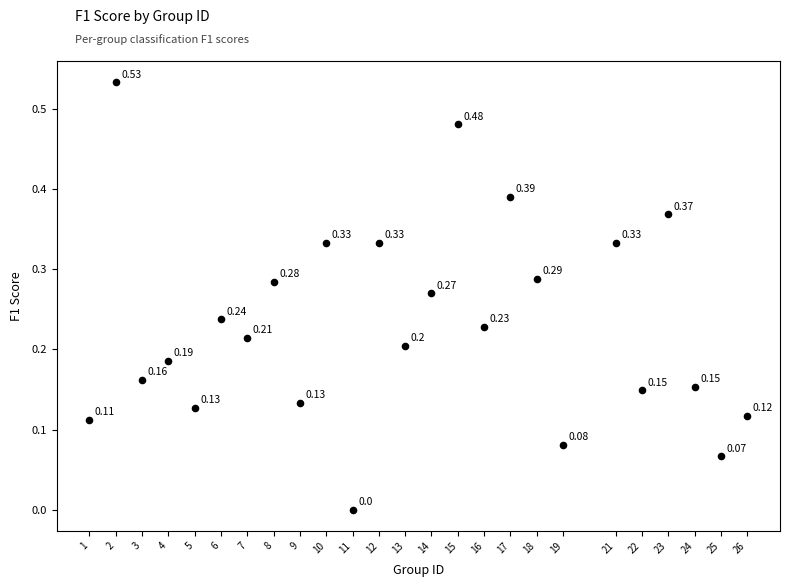

What is the range of X values (max minus min)?

25.0